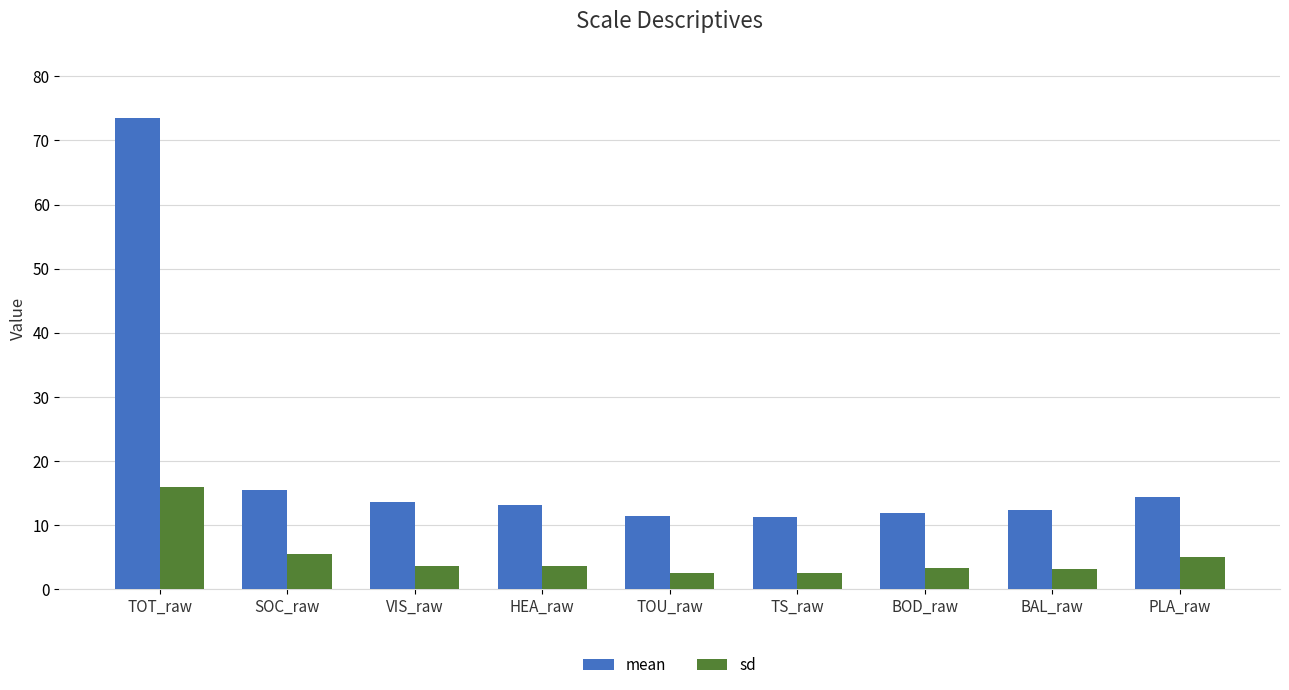

What is the label of the 4th bar from the right?

TS_raw